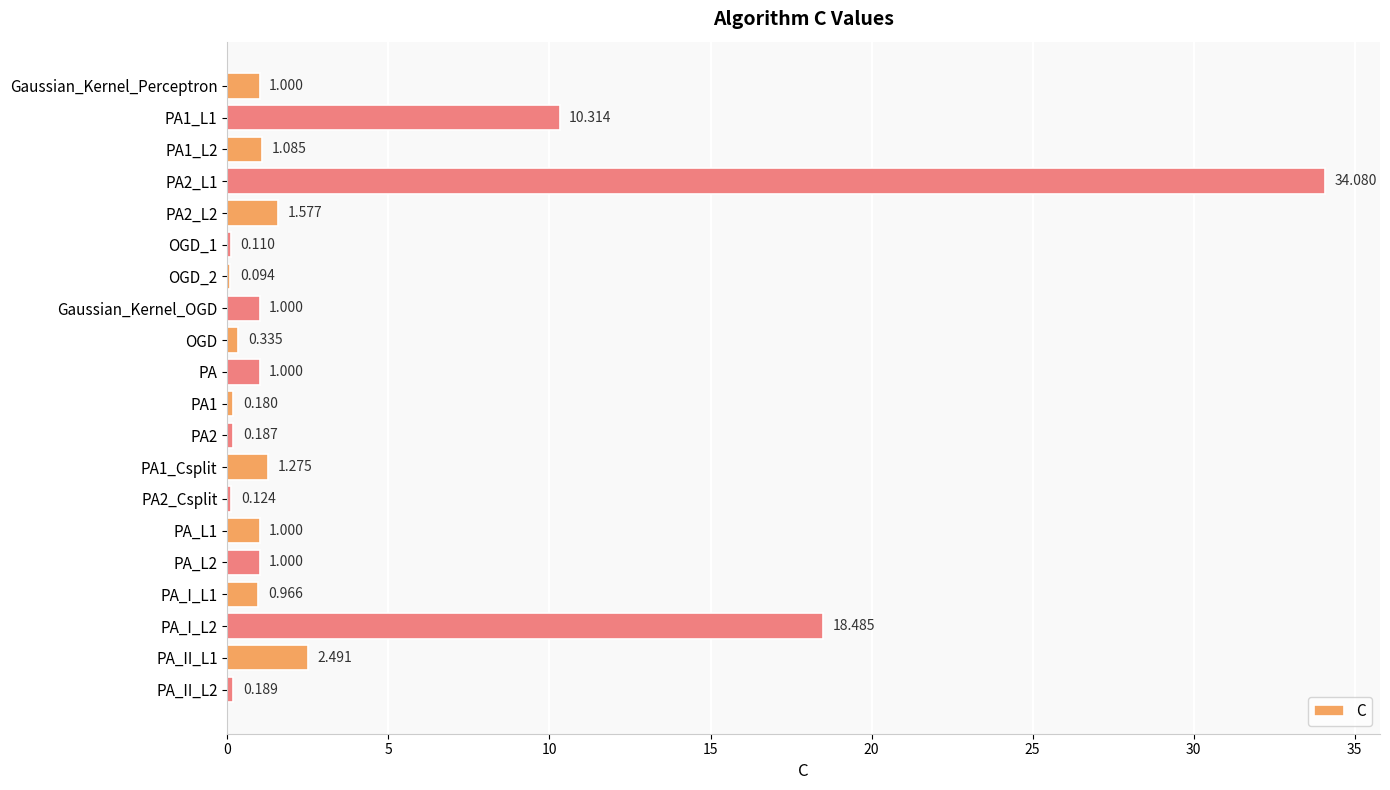

Which has a higher value, PA or PA1?

PA